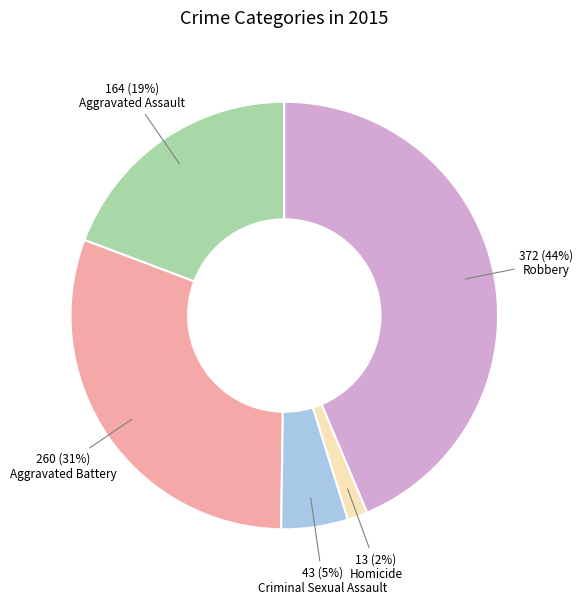

True or false: Robbery accounts for 55% of the total.

False